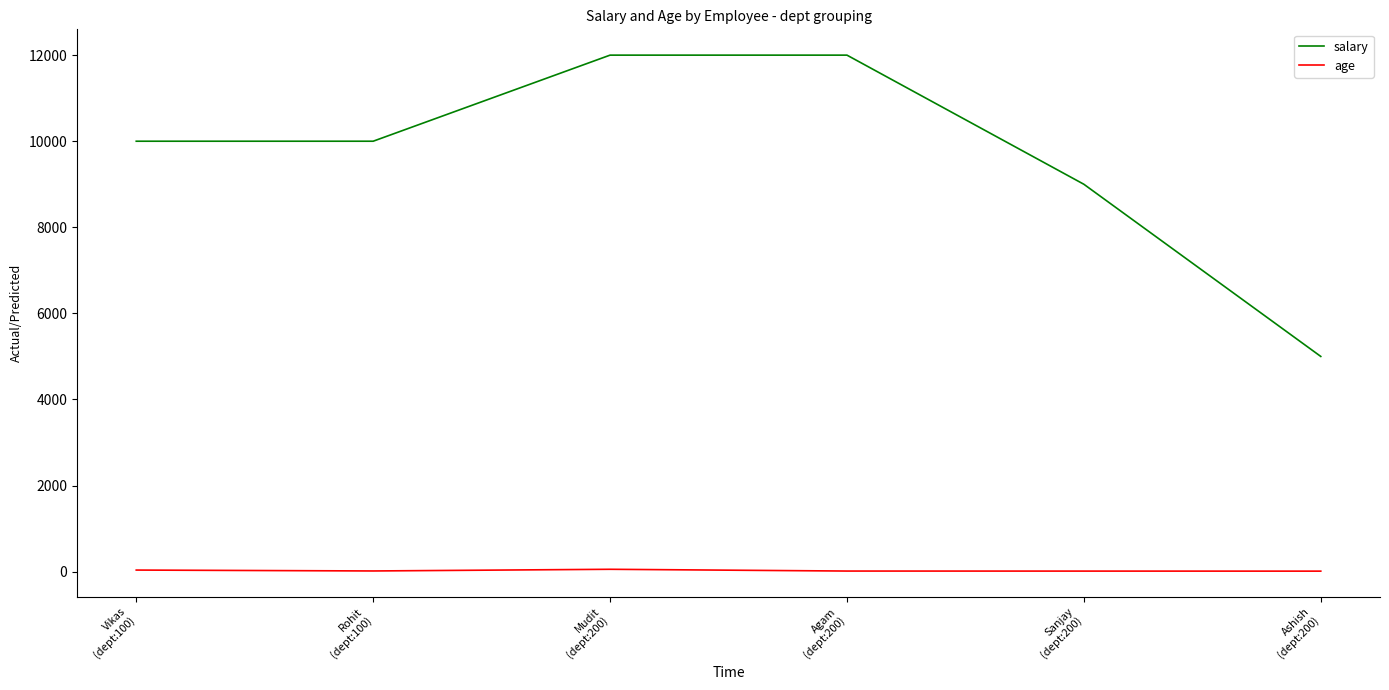

True or false: age and salary cross at least once.

False